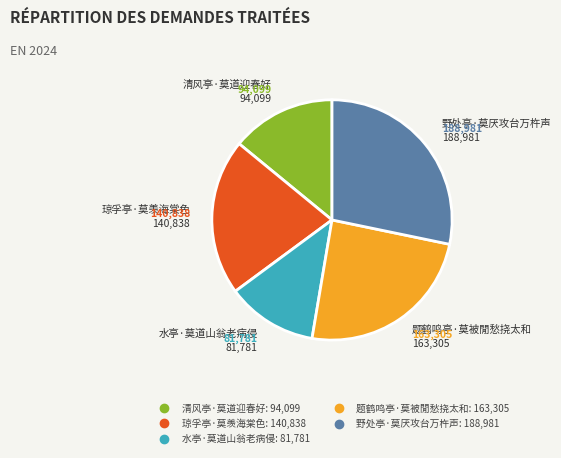

Between 清风亭·莫道迎春好 and 野处亭·莫厌攻台万杵声, which is larger?

野处亭·莫厌攻台万杵声